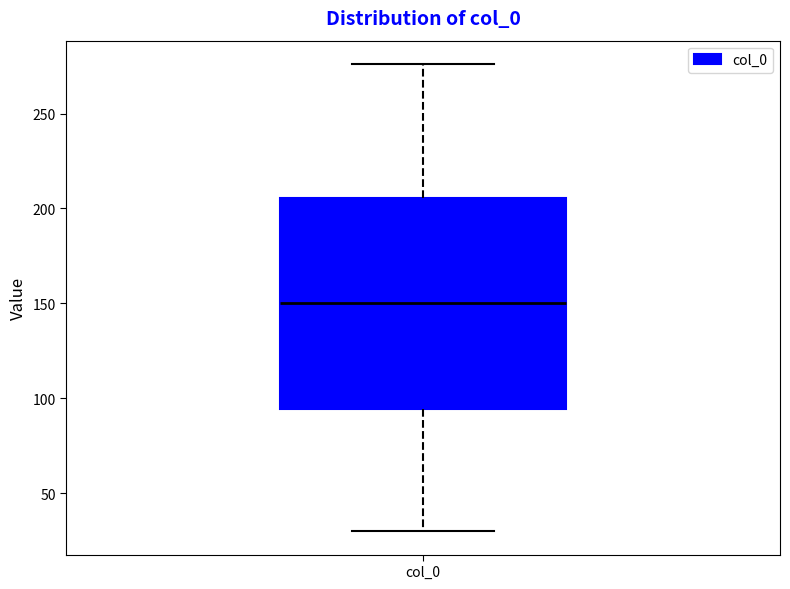

Transcribe this box plot: give where the median line is, the range the box spans, and where the two whiskers end, as read against the y-axis. The values are not printed on the chart, so give them approximately, as read against the axis.

median 150, box 95 to 205, whiskers 30 to 275